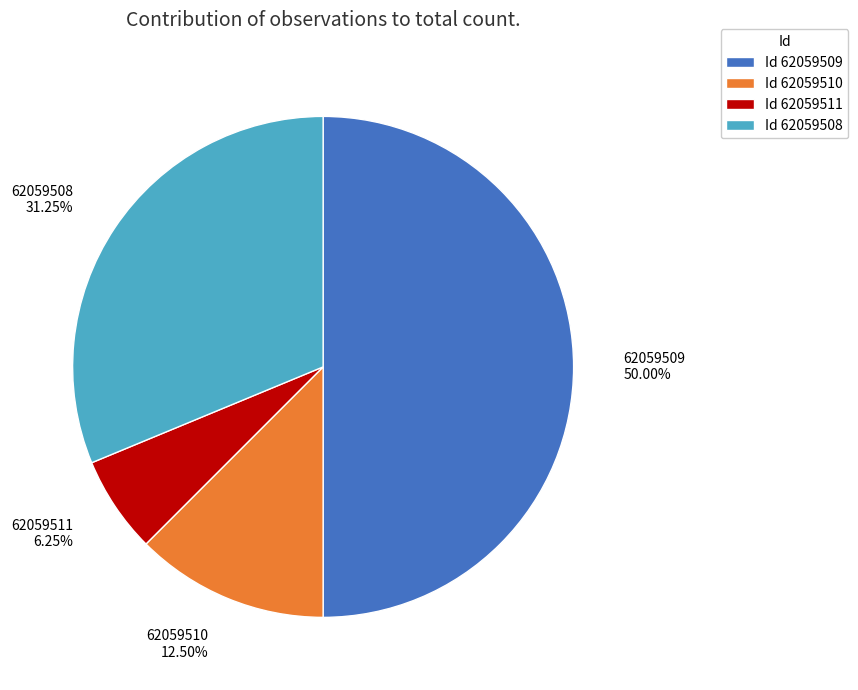

Does Id 62059511 account for over 50% of the chart?

No